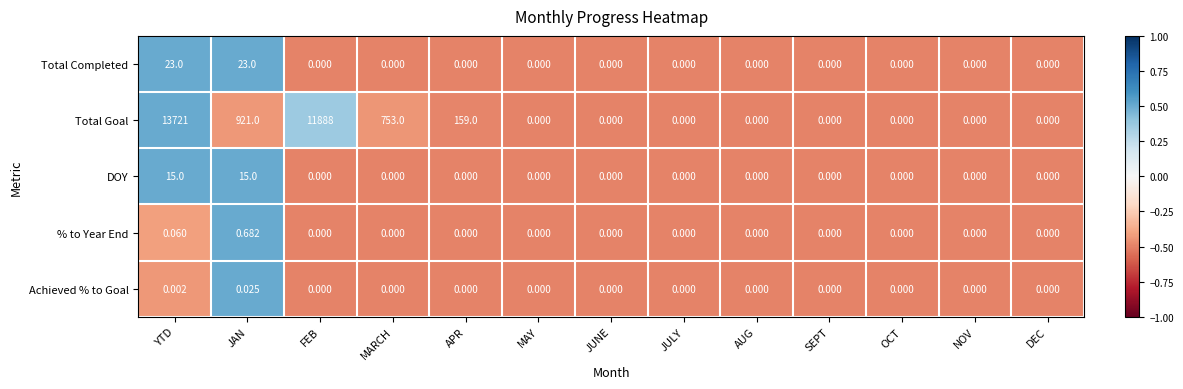

At JAN, list the series in order from largest to smallest.

Total Goal, Total Completed, DOY, % to Year End, Achieved % to Goal